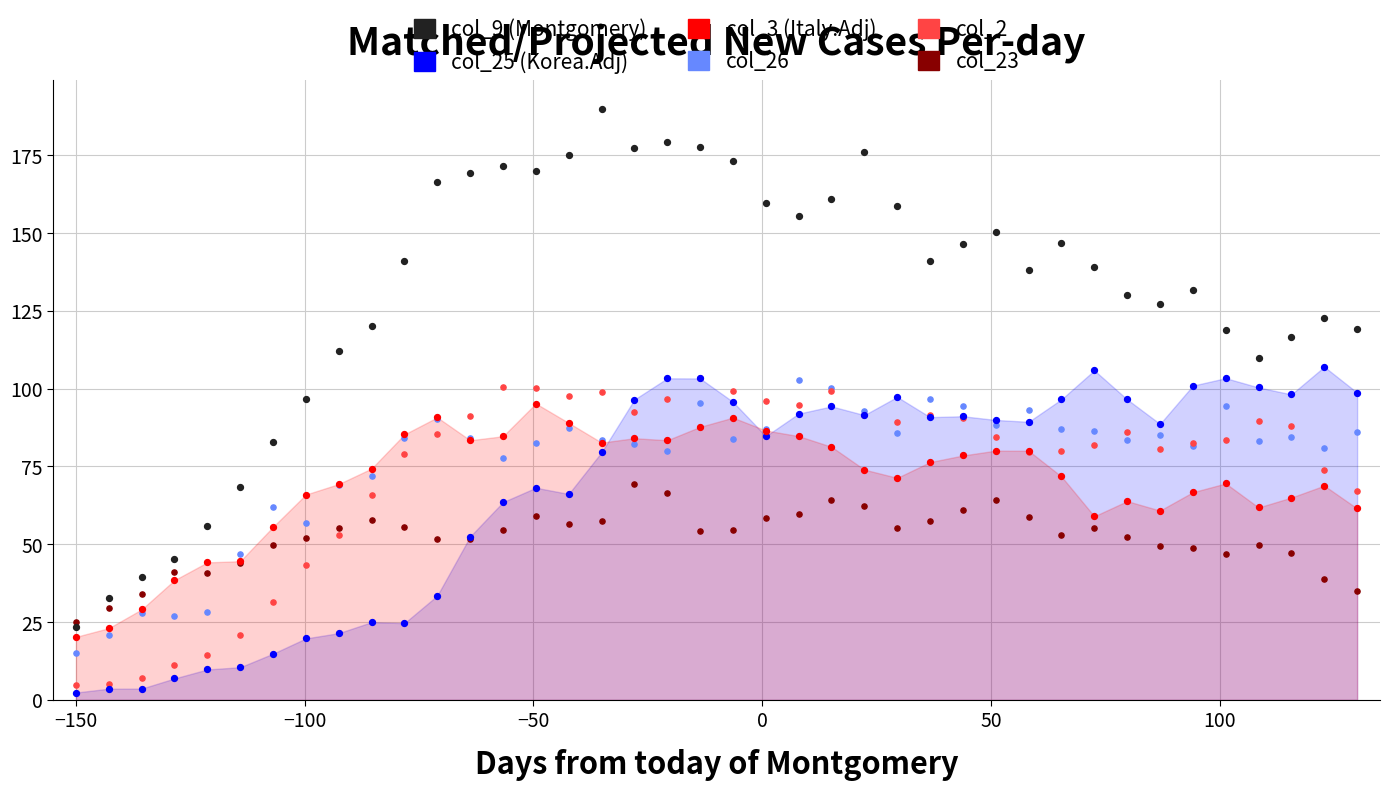

Which series reaches the minimum Y coordinate?

col_25 (Korea.Adj)